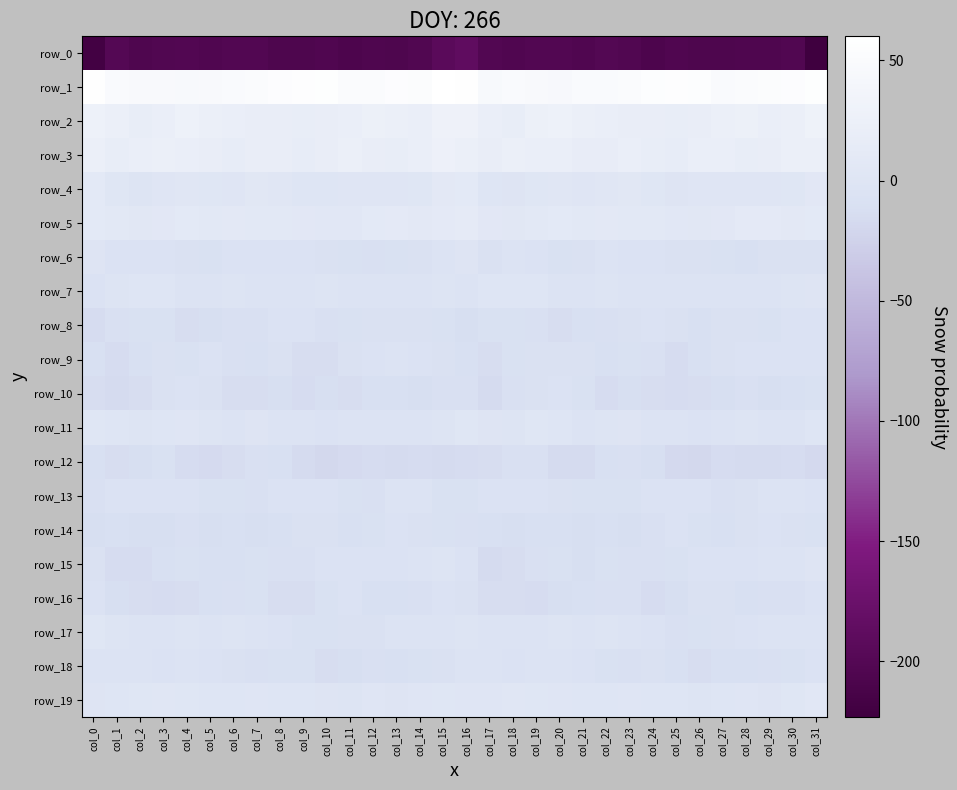

Count the number of data series in this chart.

20